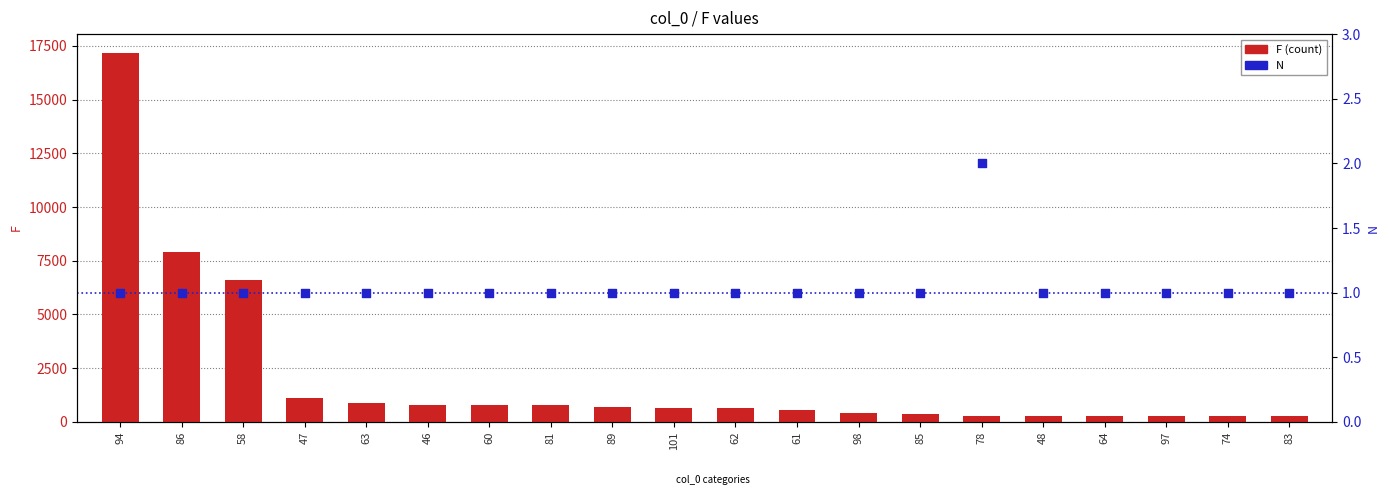

Which series reaches the maximum Y coordinate?

F (count)